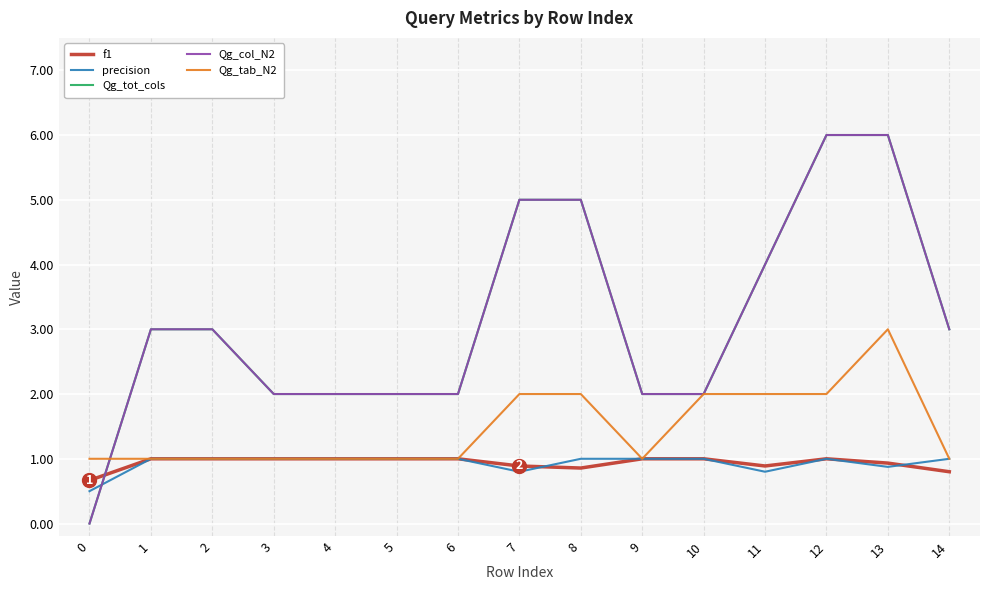

What is the sum of the Qg_tot_cols values at 4 and 6?

4.0